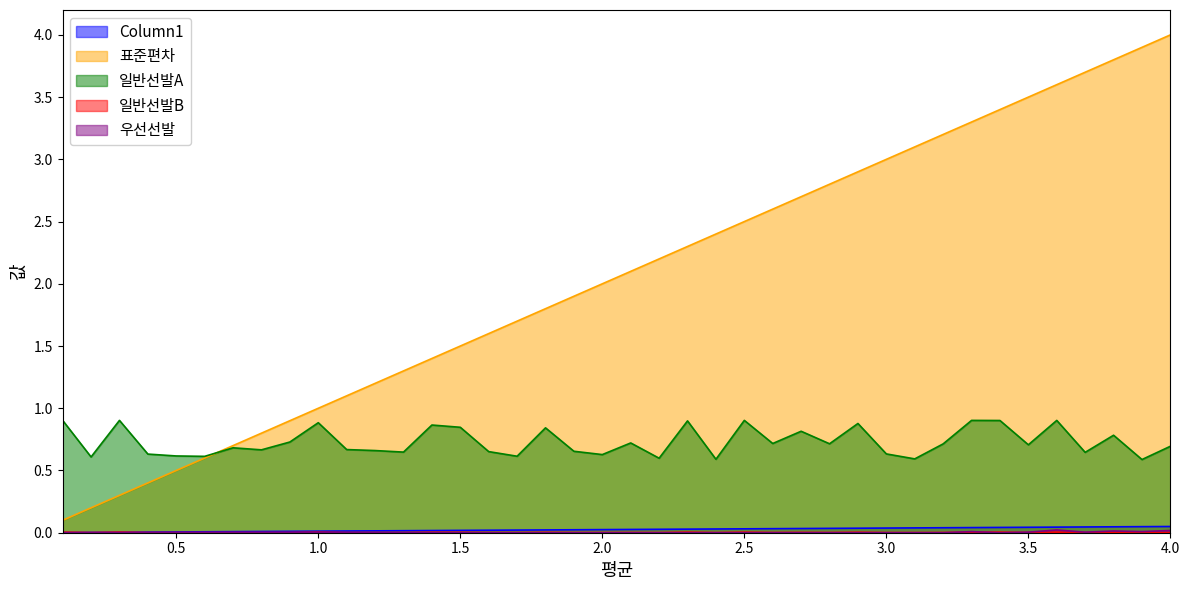

Rank the categories by 일반선발B value from highest to lowest.

3.4, 2.3, 0.1, 0.3, 2.5, 3.3, 3.6, 2.9, 1.0, 1.4, 1.5, 1.8, 2.7, 3.8, 0.9, 2.1, 2.6, 2.8, 3.2, 3.5, 4.0, 0.7, 1.1, 0.8, 1.2, 1.9, 1.6, 1.3, 3.7, 3.0, 0.4, 2.0, 0.5, 1.7, 0.6, 0.2, 2.2, 3.1, 2.4, 3.9